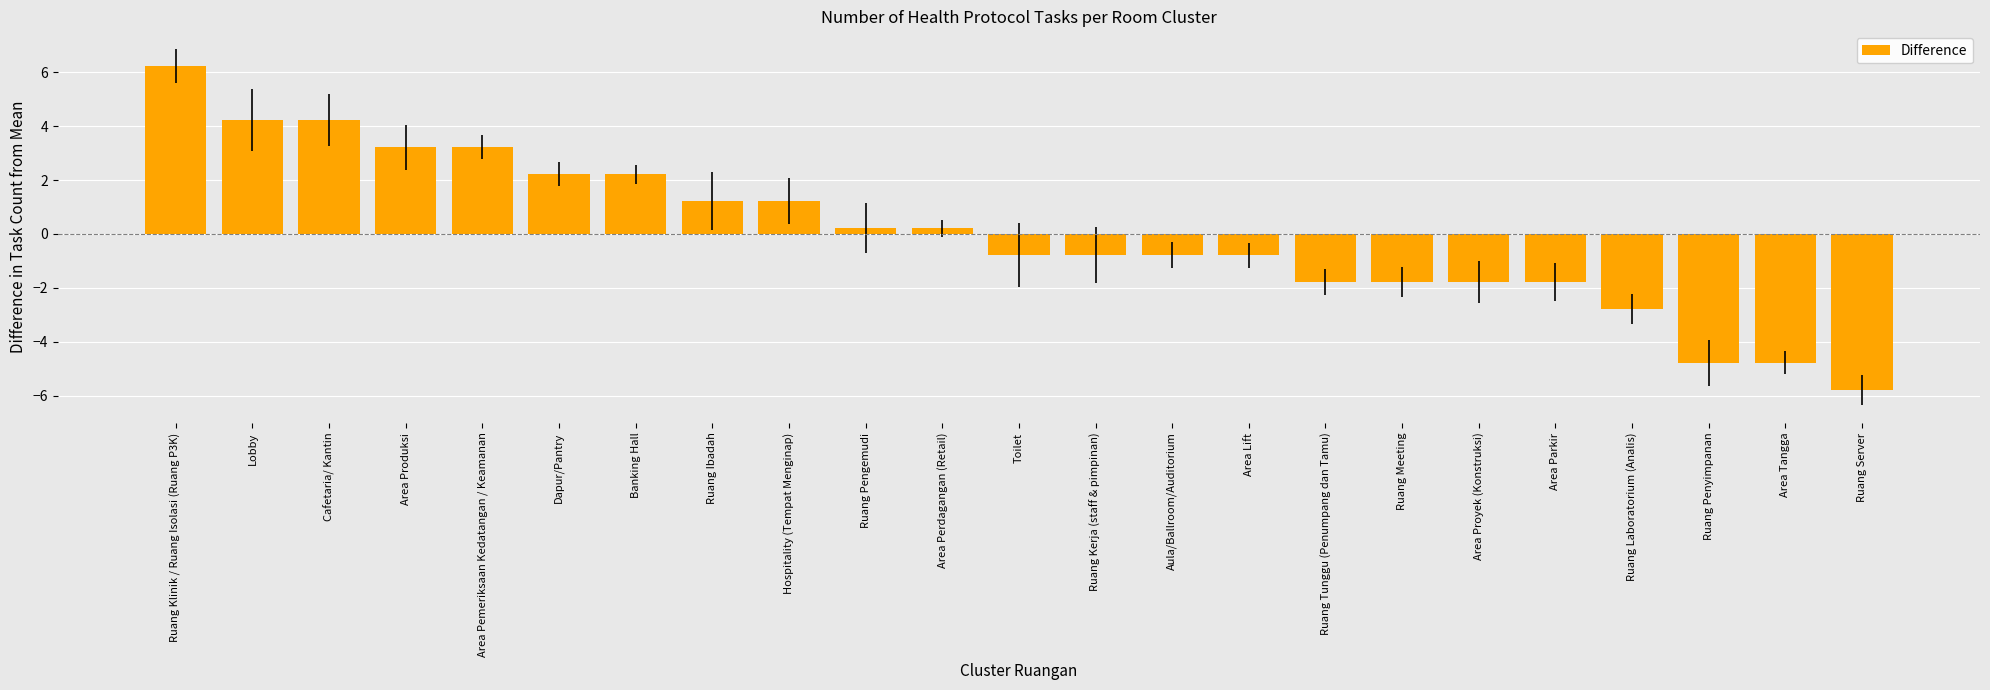

Which has a higher value, Ruang Tunggu (Penumpang dan Tamu) or Lobby?

Lobby